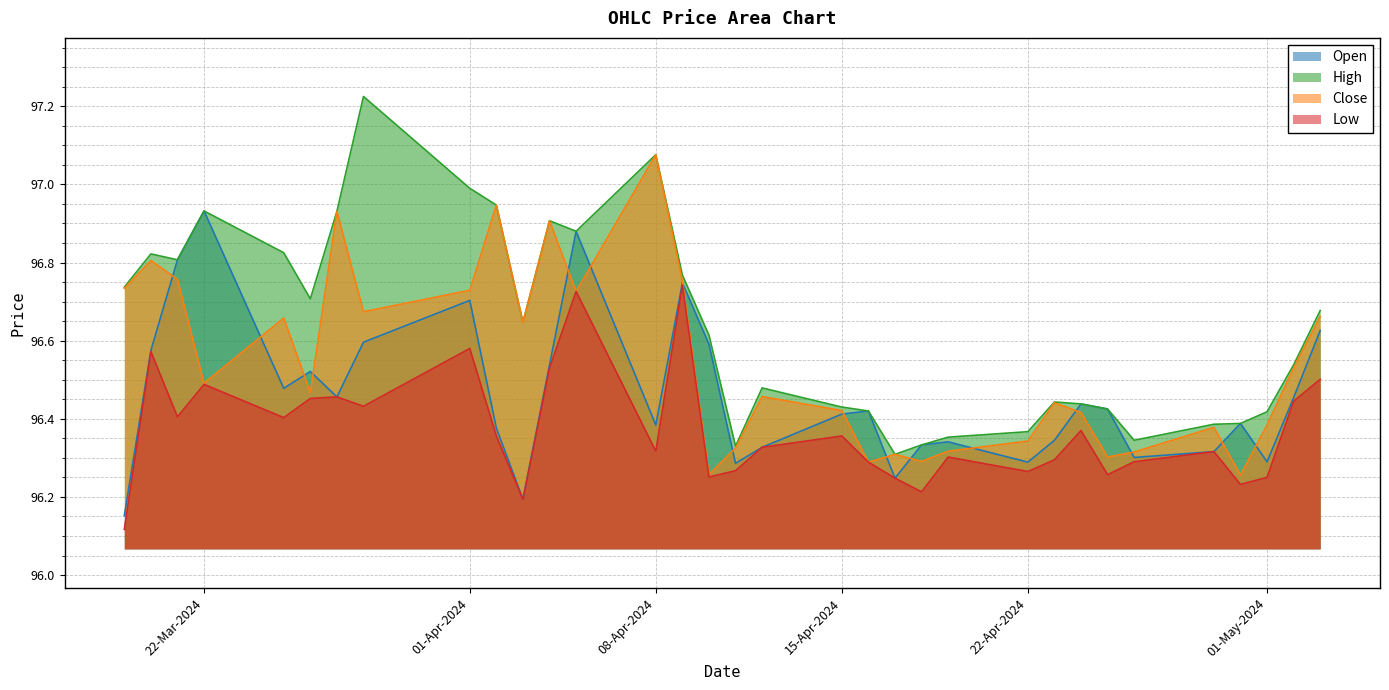

True or false: High has a value of 142.6 at 2024-04-16.

False